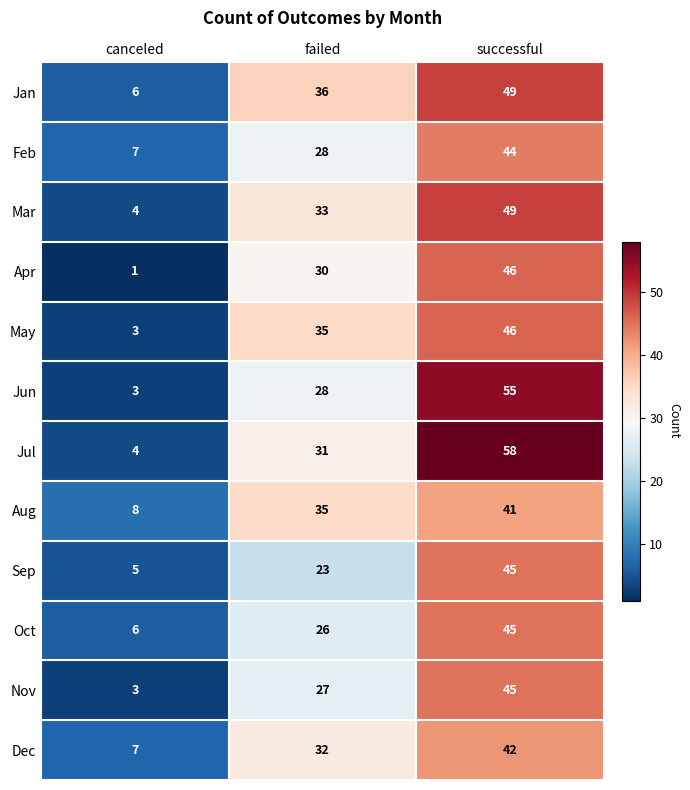

What is the total value across all series at failed?

364